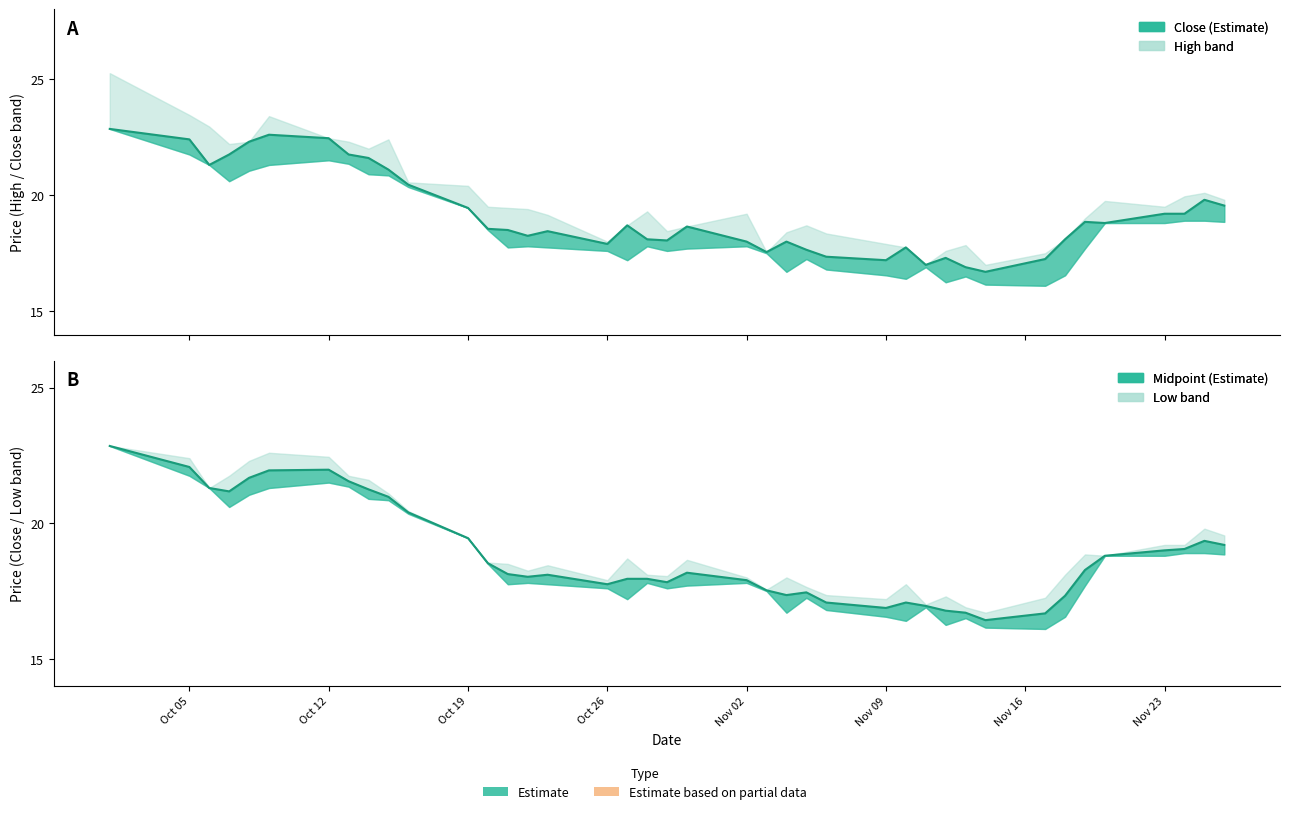

Which series changed the most between 2020-10-09 and 2020-10-27?

Low